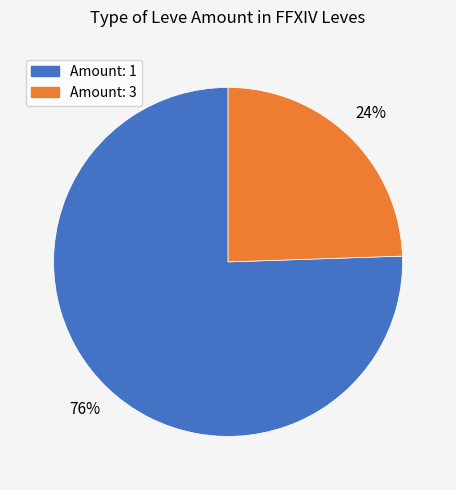

Is there any slice that represents more than half of the pie?

Yes